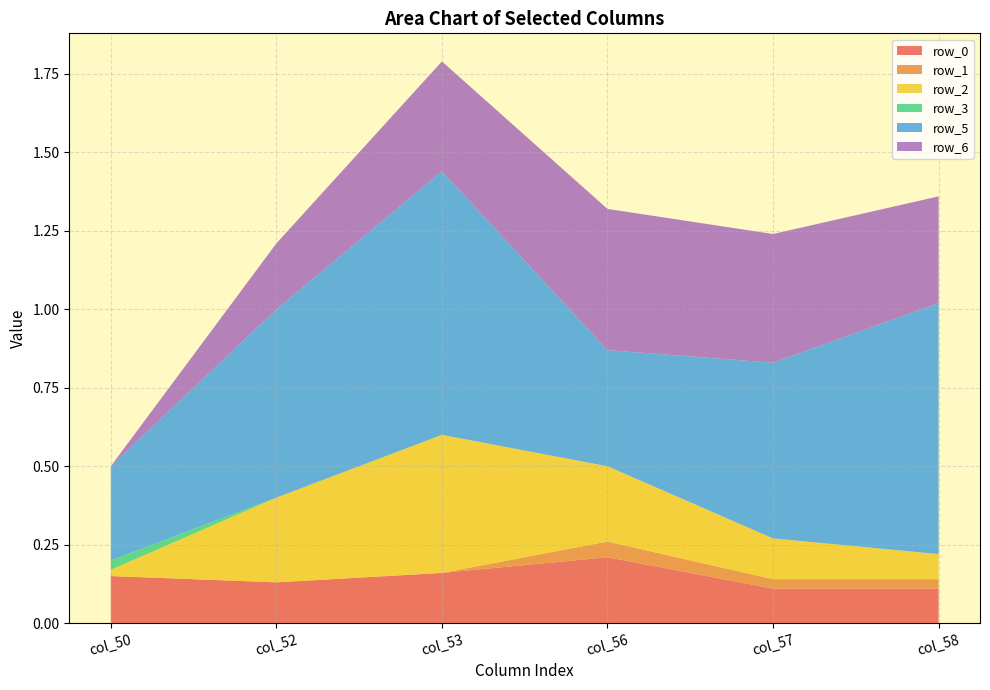

Reading left to right, what are all the values shown in this chart?

row_0: col_50=0.1	col_52=0.1	col_53=0.2	col_56=0.2	col_57=0.1	col_58=0.1
row_1: col_50=0.0	col_52=0.0	col_53=0.0	col_56=0.1	col_57=0.0	col_58=0.0
row_2: col_50=0.0	col_52=0.3	col_53=0.4	col_56=0.2	col_57=0.1	col_58=0.1
row_3: col_50=0.0	col_52=0.0	col_53=0.0	col_56=0.0	col_57=0.0	col_58=0.0
row_5: col_50=0.3	col_52=0.6	col_53=0.8	col_56=0.4	col_57=0.6	col_58=0.8
row_6: col_50=0.0	col_52=0.2	col_53=0.3	col_56=0.5	col_57=0.4	col_58=0.3